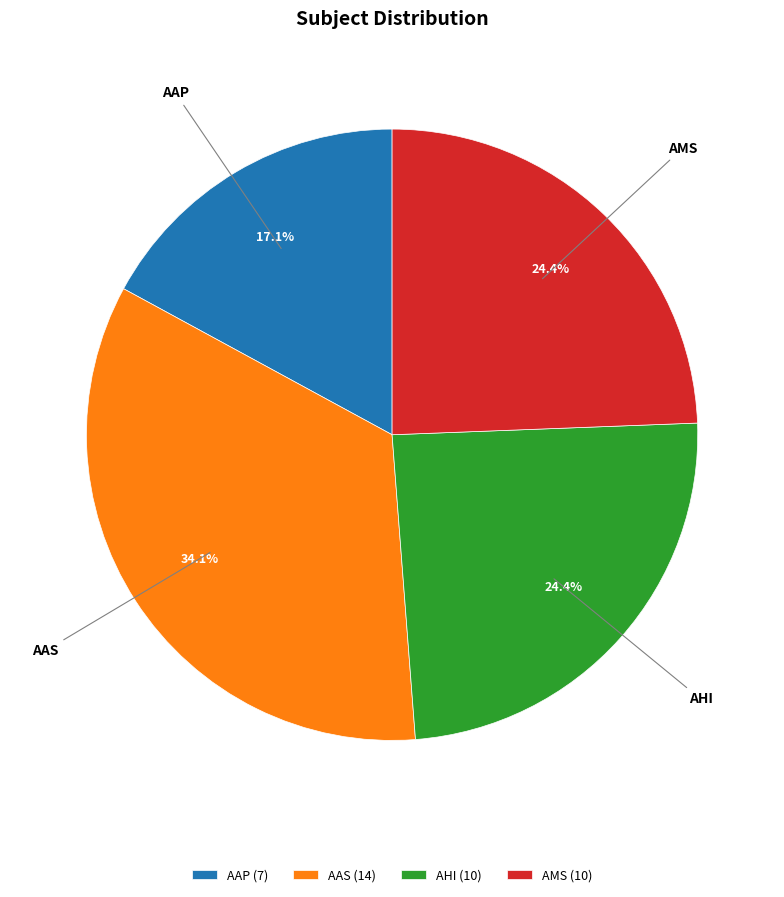

Is there any slice that represents more than half of the pie?

No